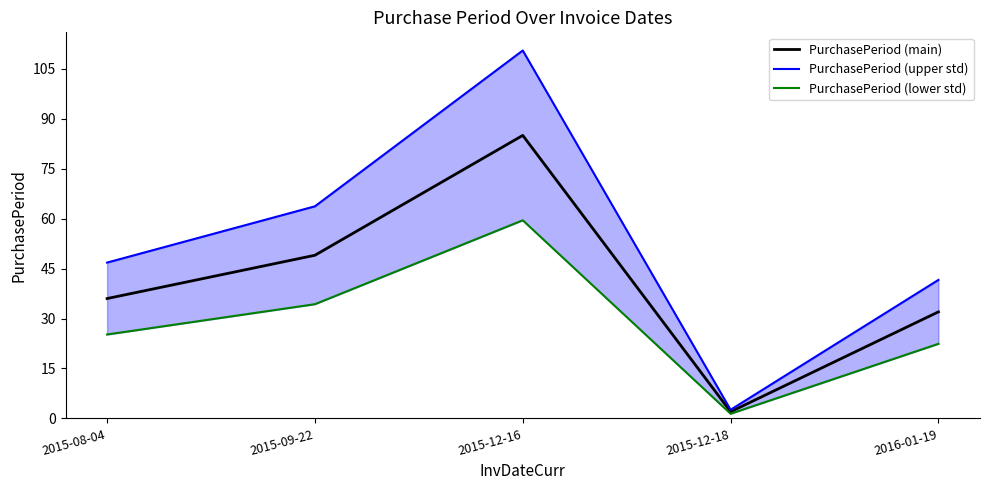

Is the value of PurchasePeriod (upper std) at 2015-08-04 greater than the value of PurchasePeriod (lower std) at 2015-12-18?

Yes